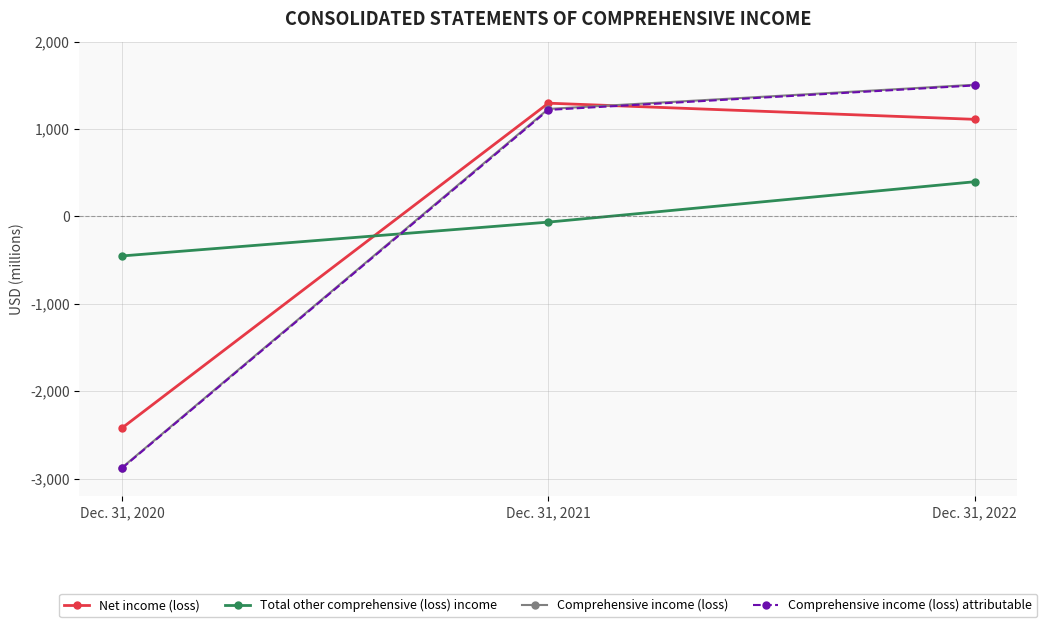

What is the value of the Total other comprehensive (loss) income point at the 1st from the left?

-453